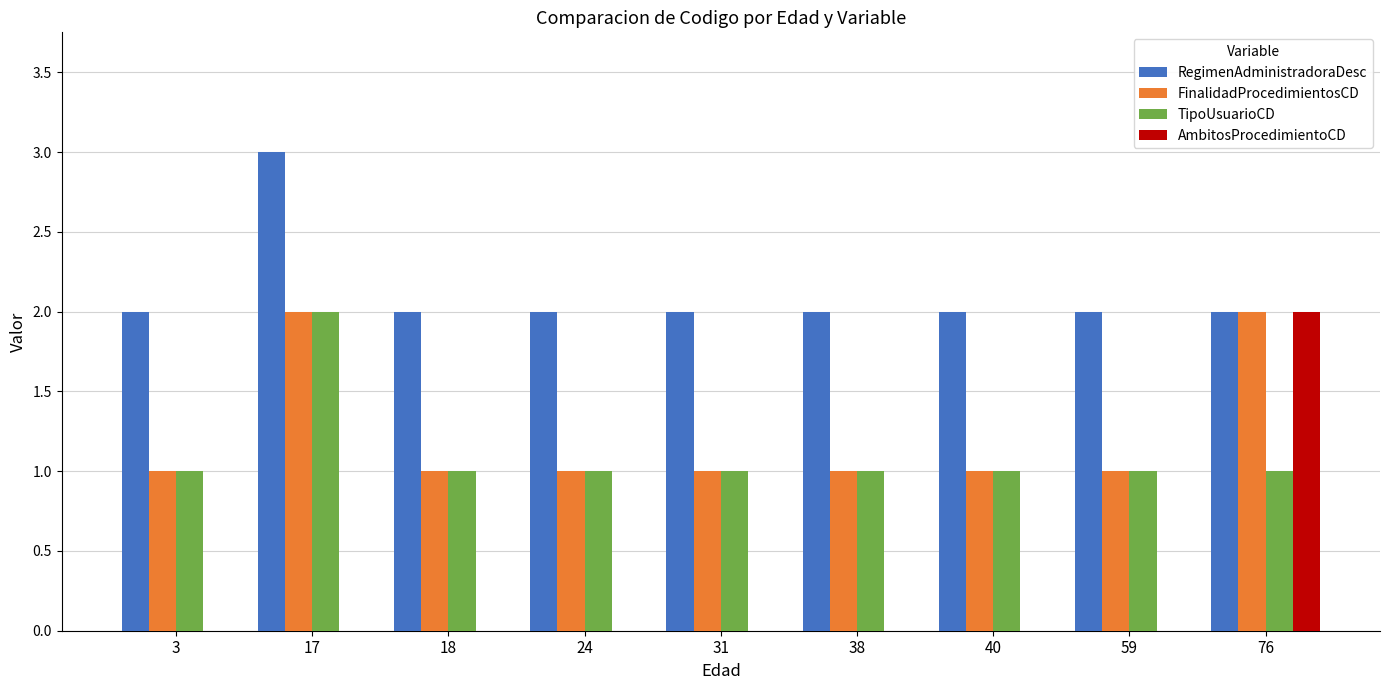

How many groups of bars are there?

9